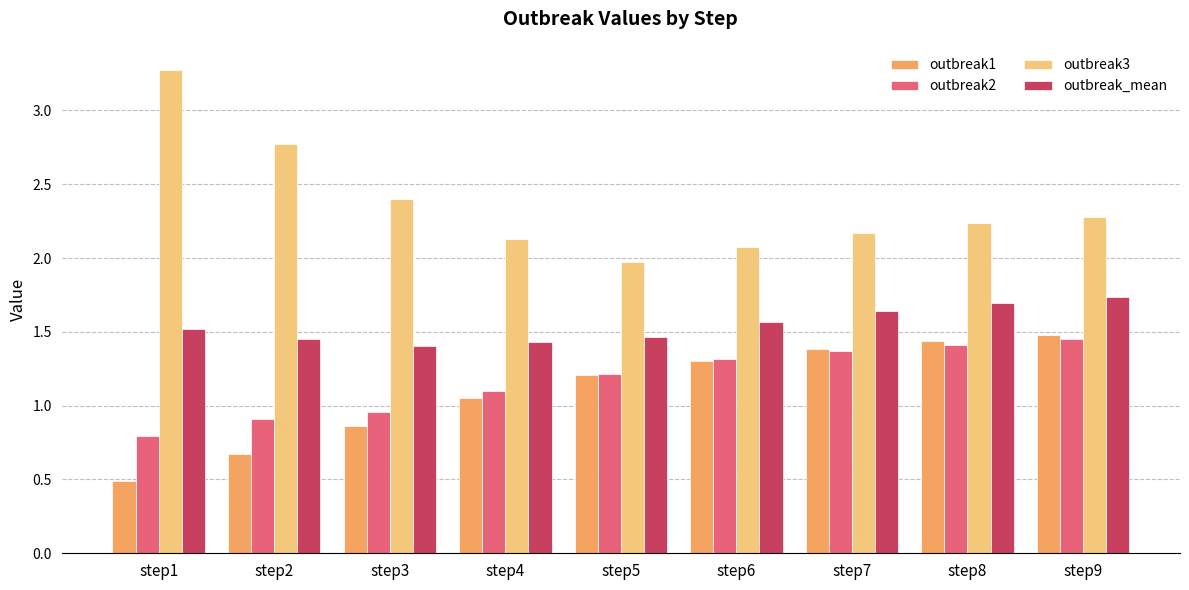

What is the total value across all series at step7?

6.6